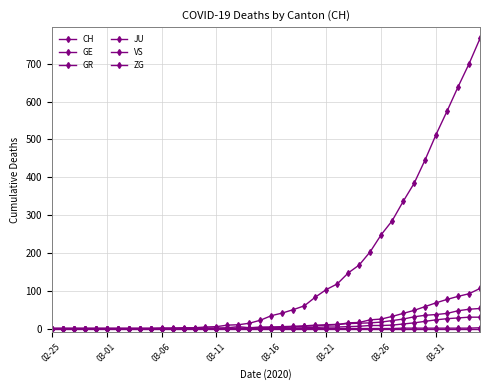

List the series in order of their peak value, highest first.

CH, GE, VS, GR, ZG, JU